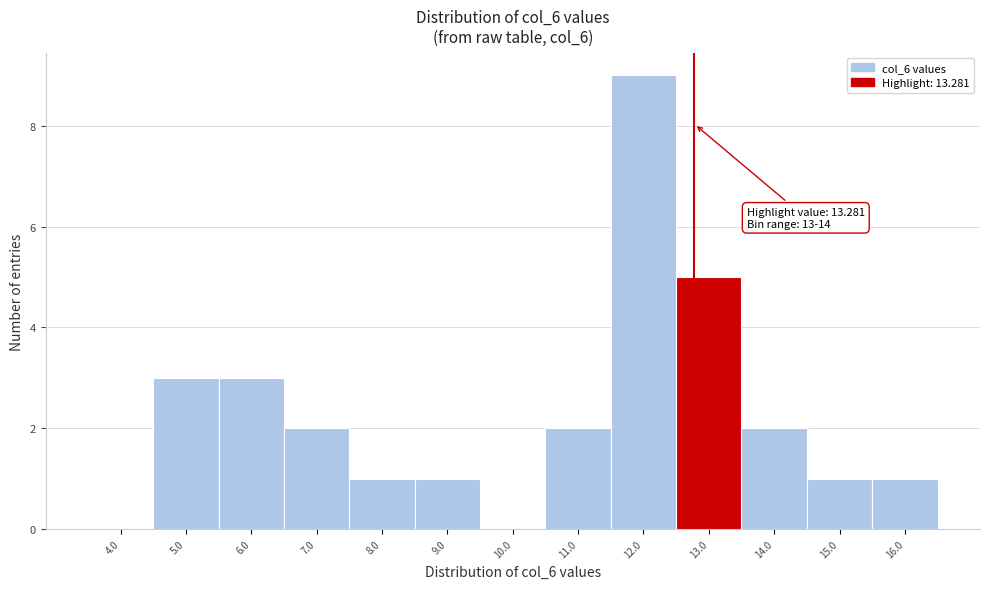

Reading left to right, what are all the values shown in this chart?

4.0=0	5.0=3	6.0=3	7.0=2	8.0=1	9.0=1	10.0=0	11.0=2	12.0=9	13.0=5	14.0=2	15.0=1	16.0=1